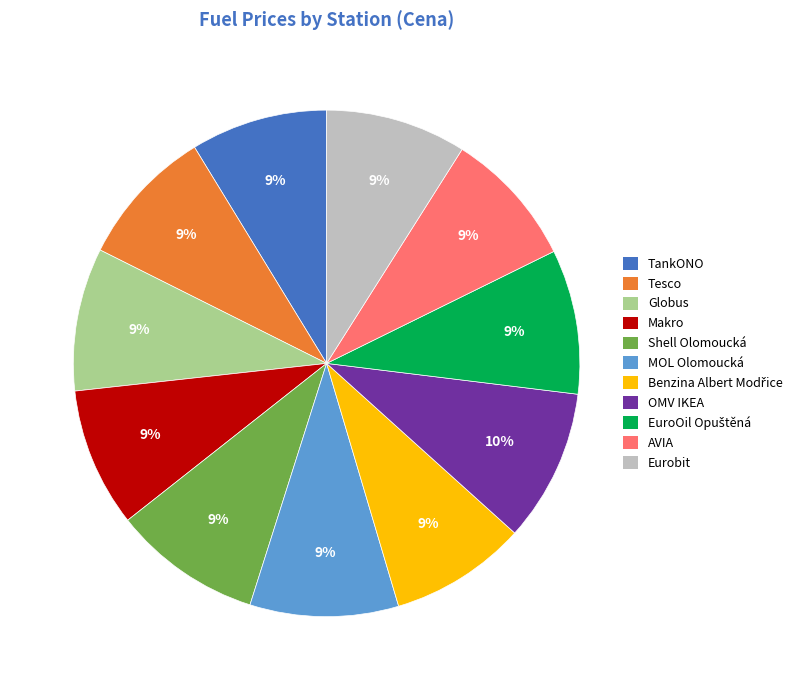

Is there a majority slice in this chart?

No